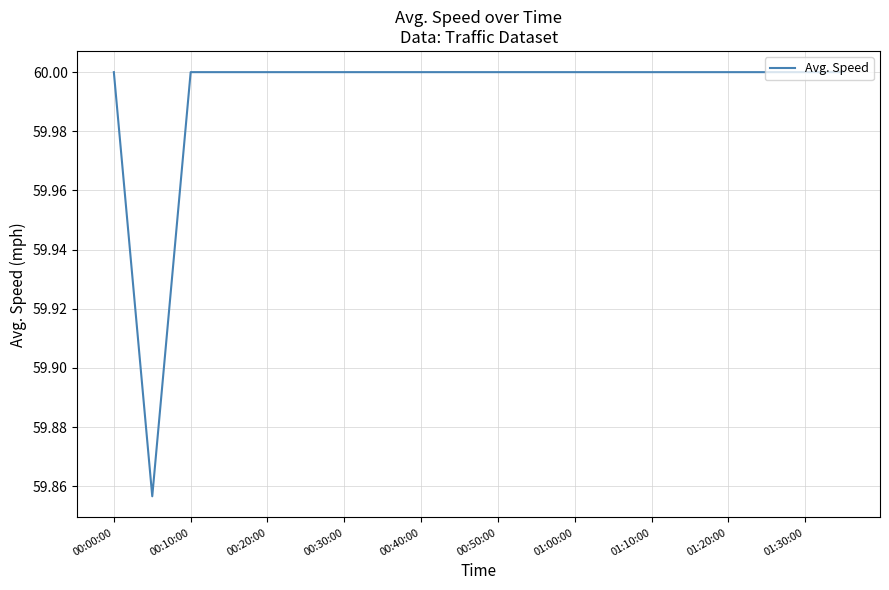

What is the approximate value at 00:10:00?

60.0